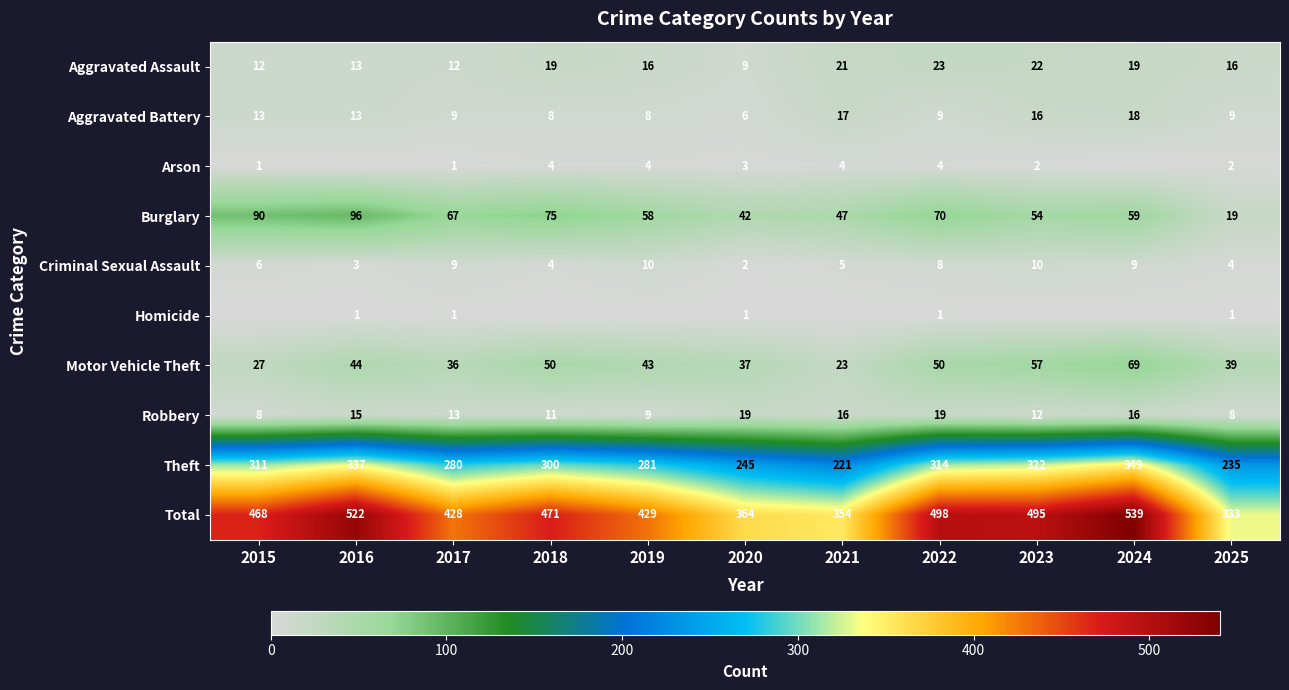

Rank the categories by Burglary value from lowest to highest.

2025, 2020, 2021, 2023, 2019, 2024, 2017, 2022, 2018, 2015, 2016